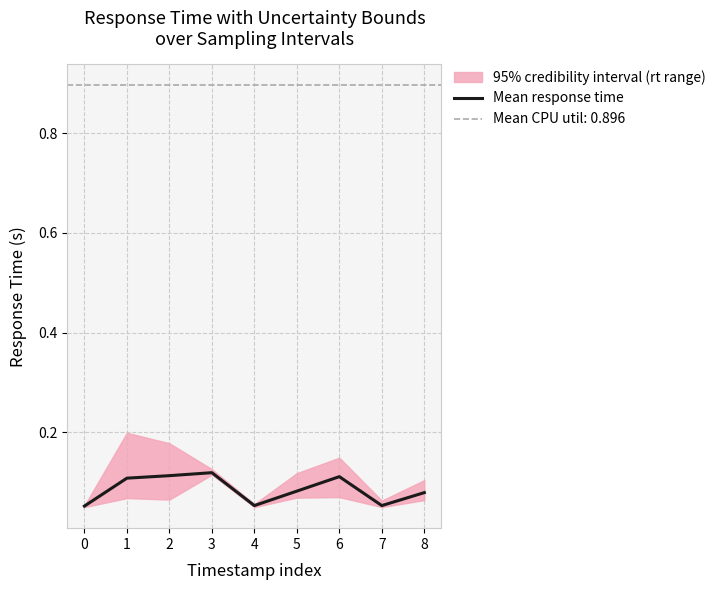

List the labels in order of value, smallest first.

0, 4, 7, 8, 5, 1, 6, 2, 3